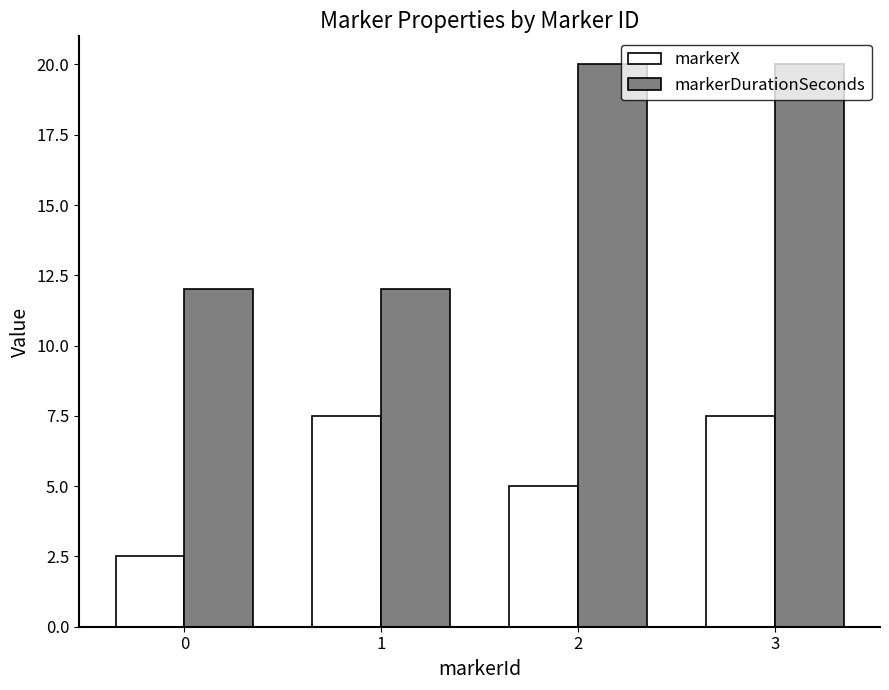

Count the number of data series in this chart.

2